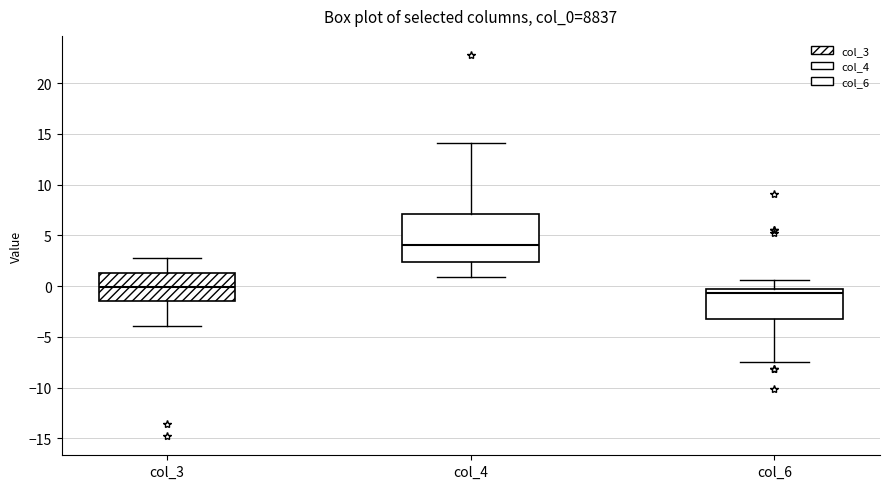

Which box has the highest median line?

col_4